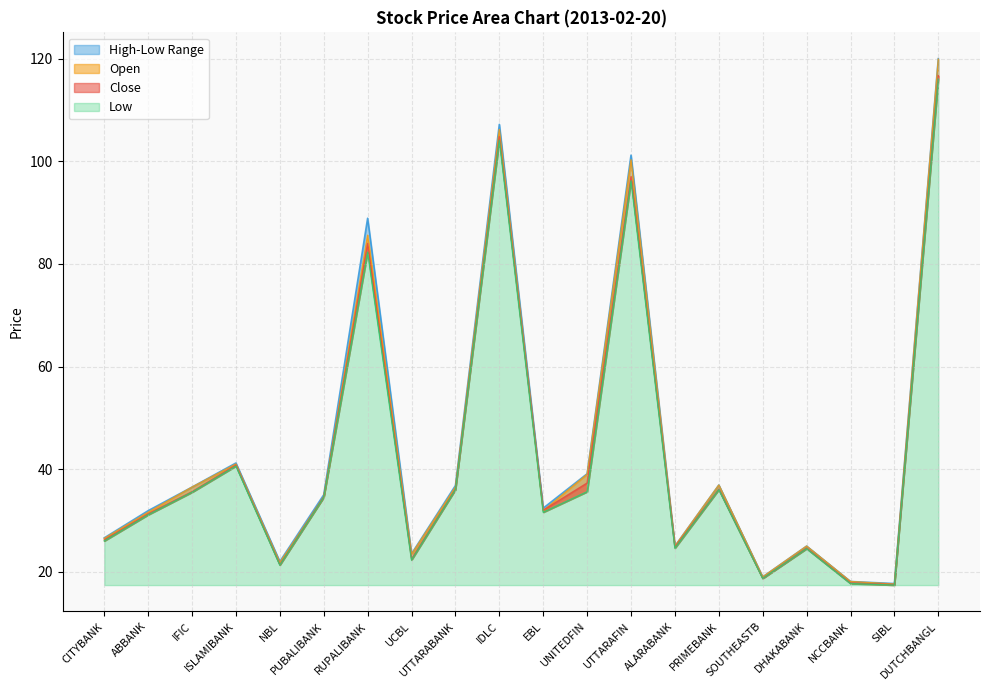

How many data points in Close are less than 34?

10